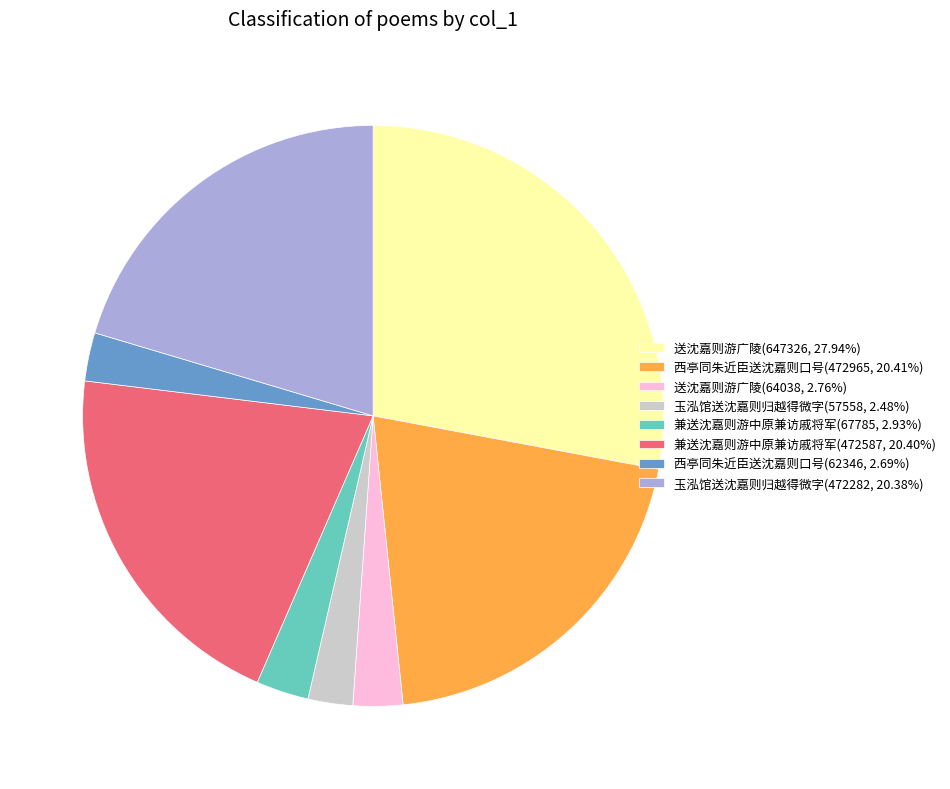

Is there any slice that represents more than half of the pie?

No